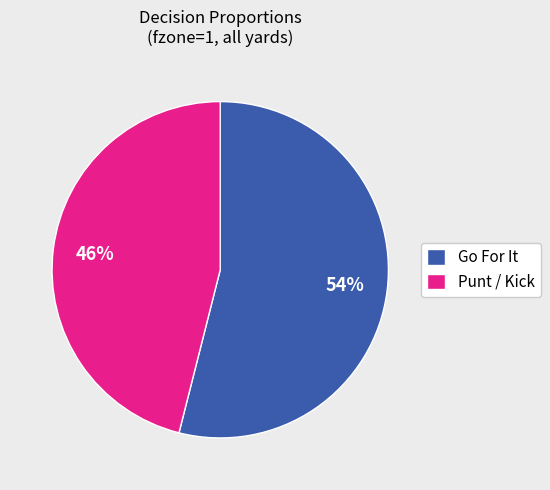

Is it true that Punt / Kick is 60% of the pie?

False